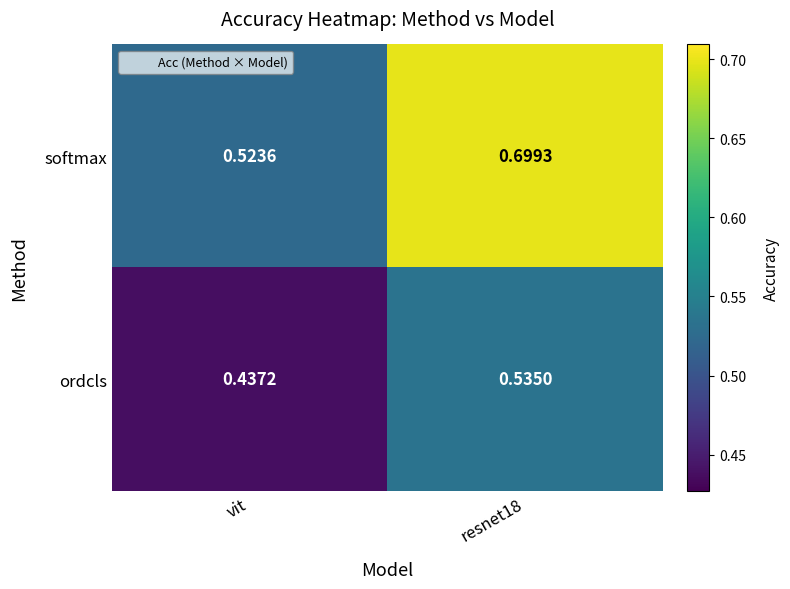

Between vit and resnet18, which series saw the biggest shift?

softmax